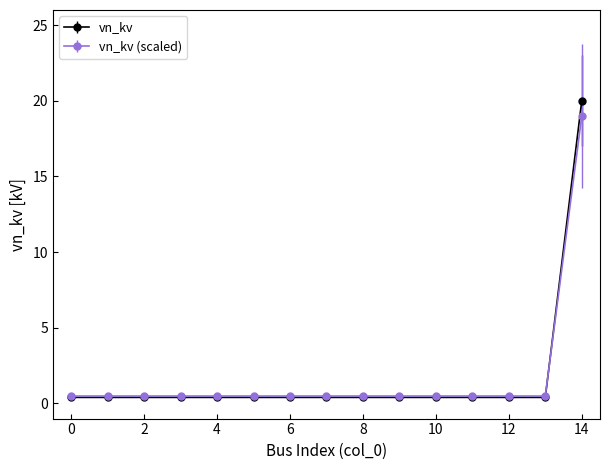

Is this an area chart (filled region under the line)?

No